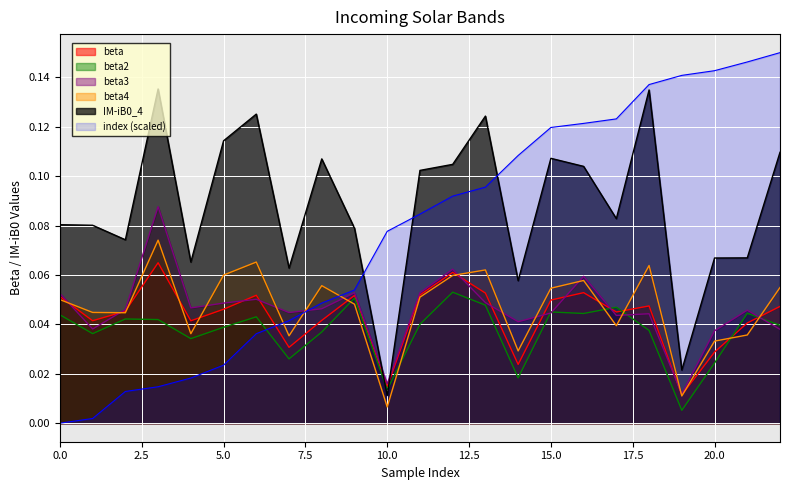

Which category has the lowest value in the IM-iB0_4 series?

10.0